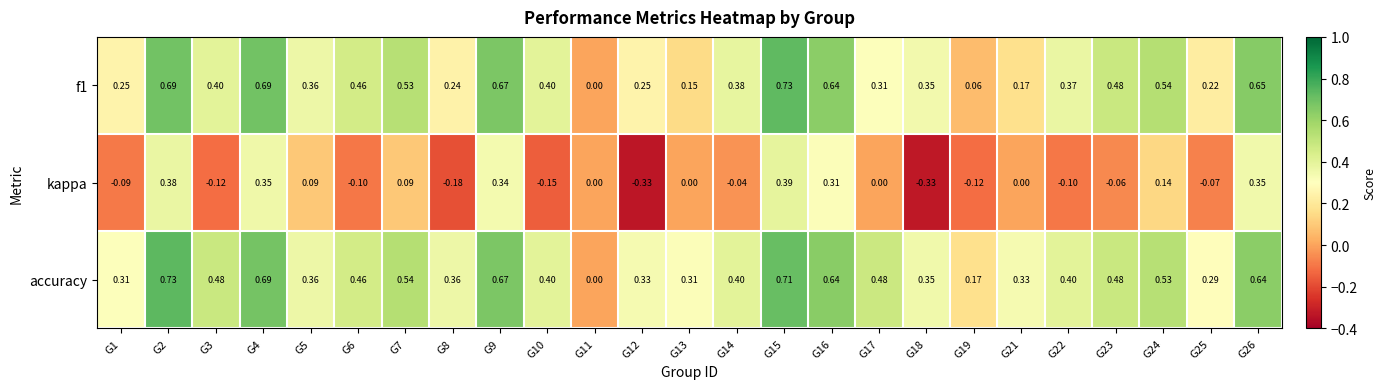

Which series changed the most between G4 and G7?

kappa